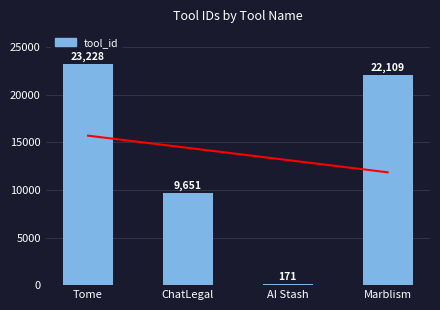

Reading left to right, list all the values displayed in this chart.

23228	9651	171	22109